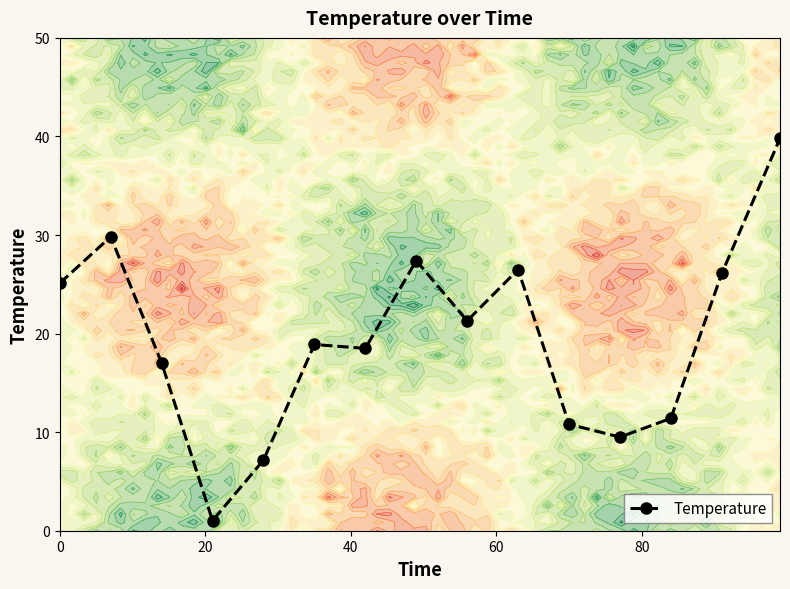

What is the difference between the maximum and minimum values?

38.8